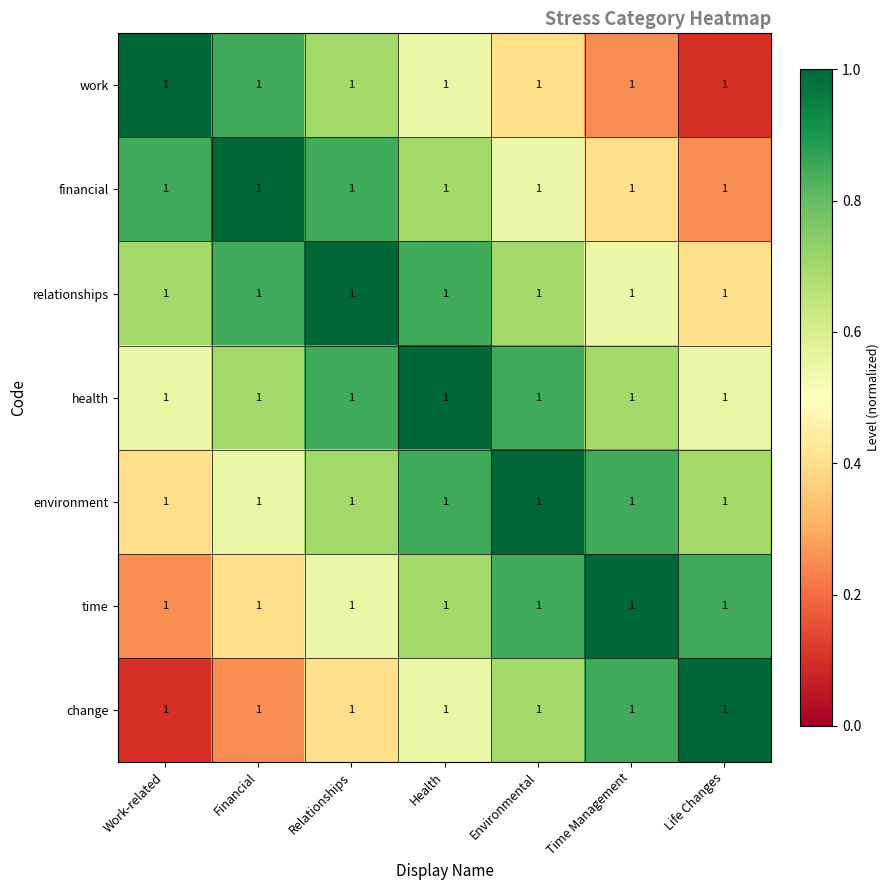

What is the average value of the financial series?

0.7